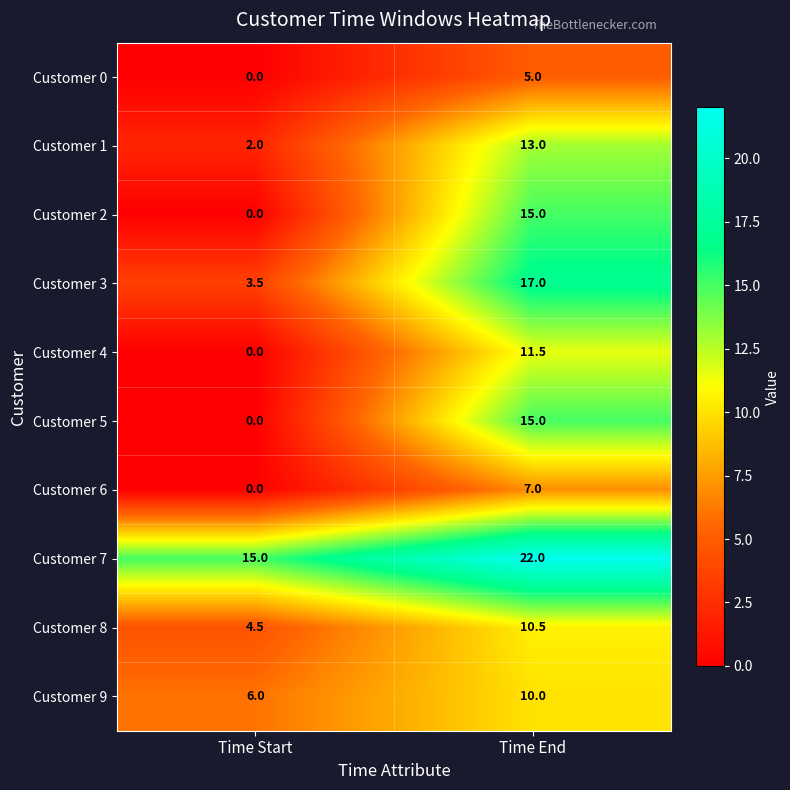

Reading right to left, extract all data points from this chart.

Customer 0: 5.0	0.0
Customer 1: 13.0	2.0
Customer 2: 15.0	0.0
Customer 3: 17.0	3.5
Customer 4: 11.5	0.0
Customer 5: 15.0	0.0
Customer 6: 7.0	0.0
Customer 7: 22.0	15.0
Customer 8: 10.5	4.5
Customer 9: 10.0	6.0